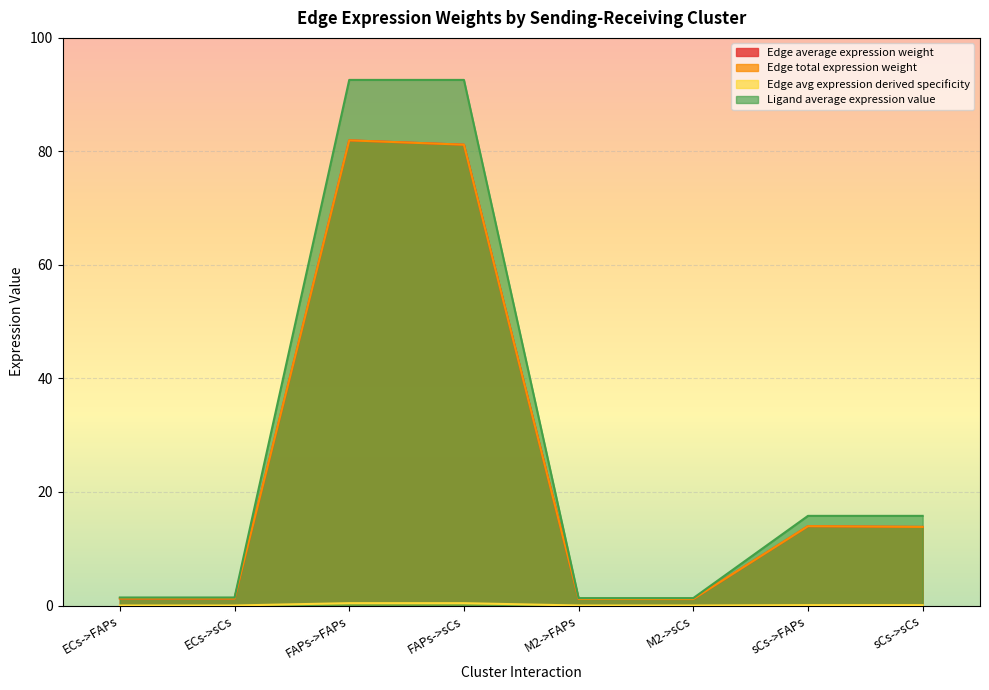

What is the minimum value for Edge total expression weight?

1.1